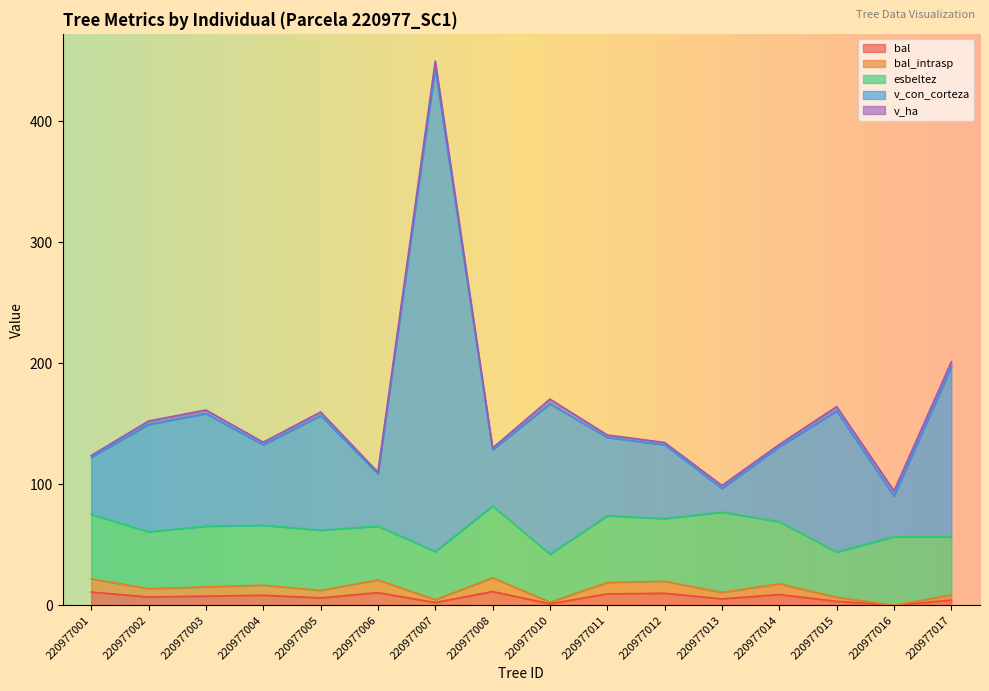

What is the greatest value displayed?

449.6